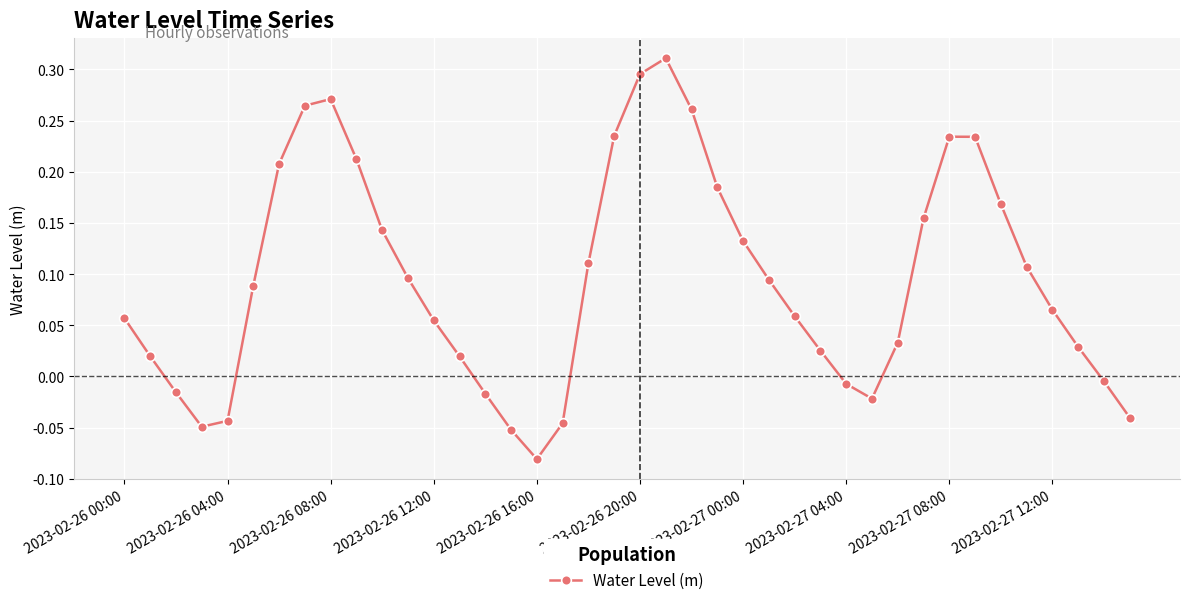

How many points are lower than both their immediate neighbors (excluding endpoints)?

3